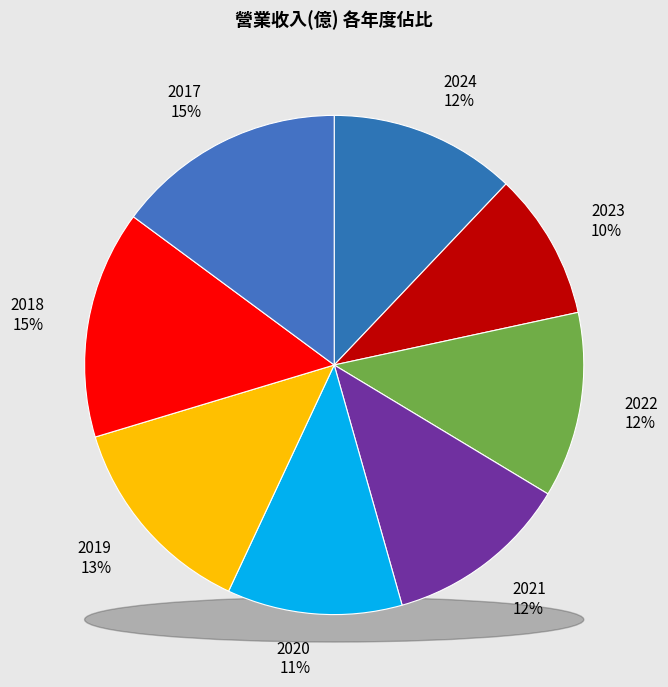

The 2017 slice represents 15% of the pie. True or false?

True